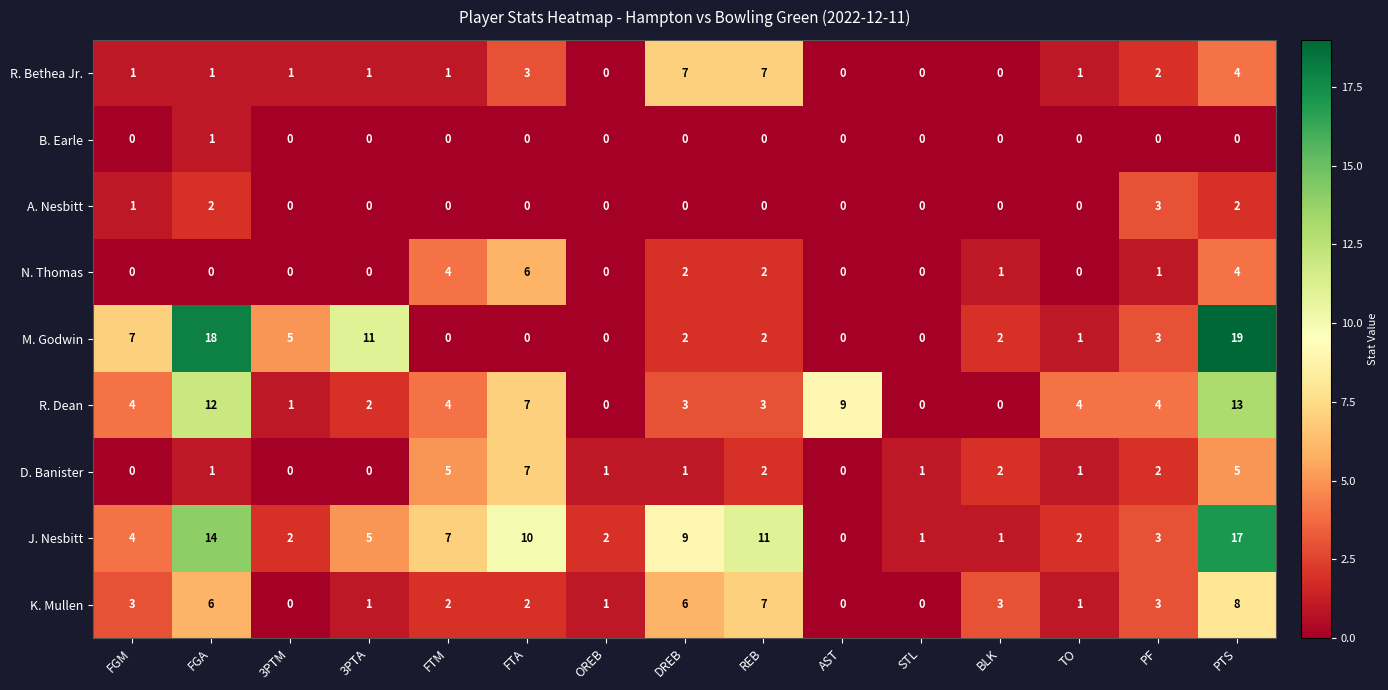

At which category is the sum across all series the highest?

PTS